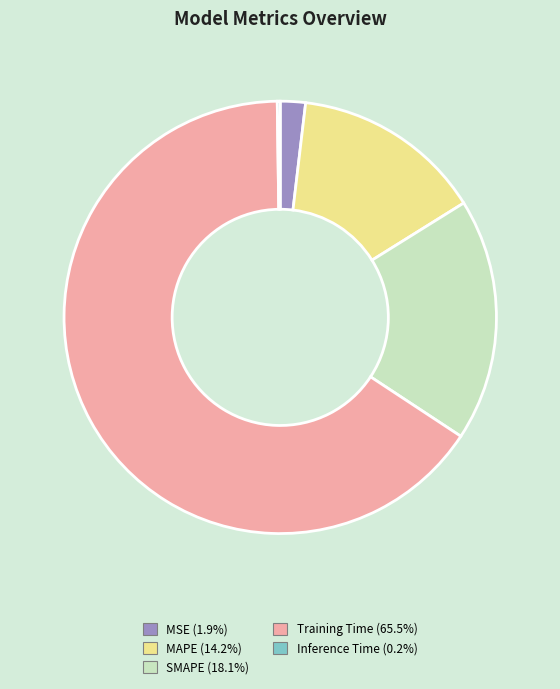

What is the largest slice in the pie chart?

Training Time